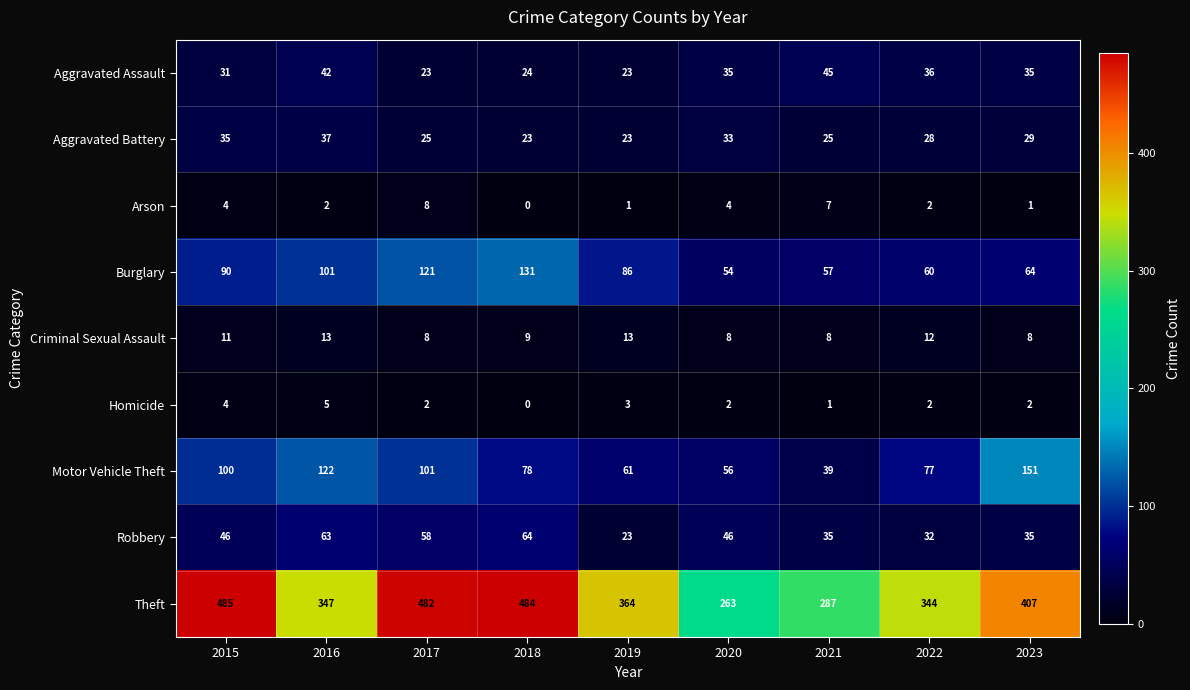

Count the number of data series in this chart.

9